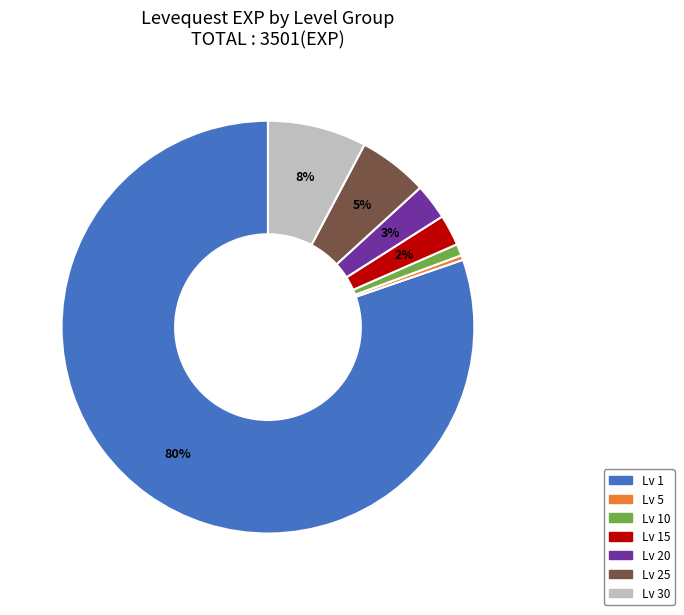

Does any single category account for the majority?

Yes